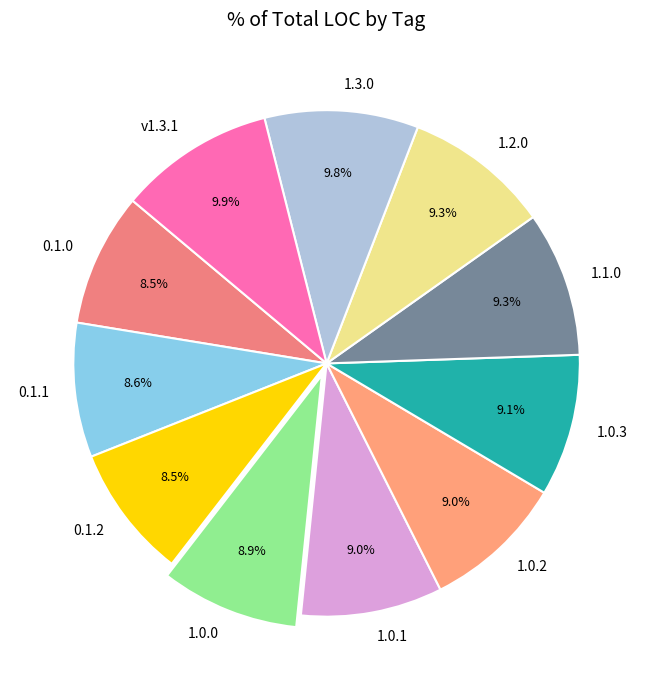

The 1.3.0 slice represents 10% of the pie. True or false?

True